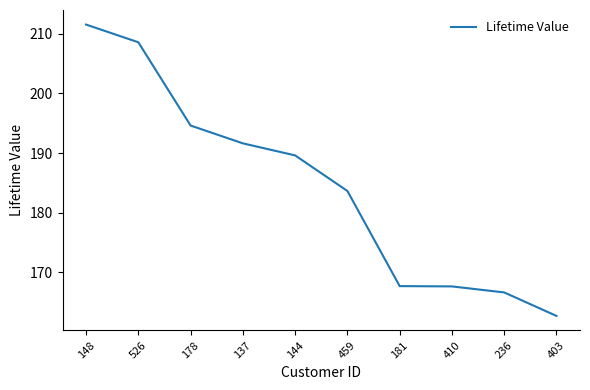

What position from the right is 236?

2